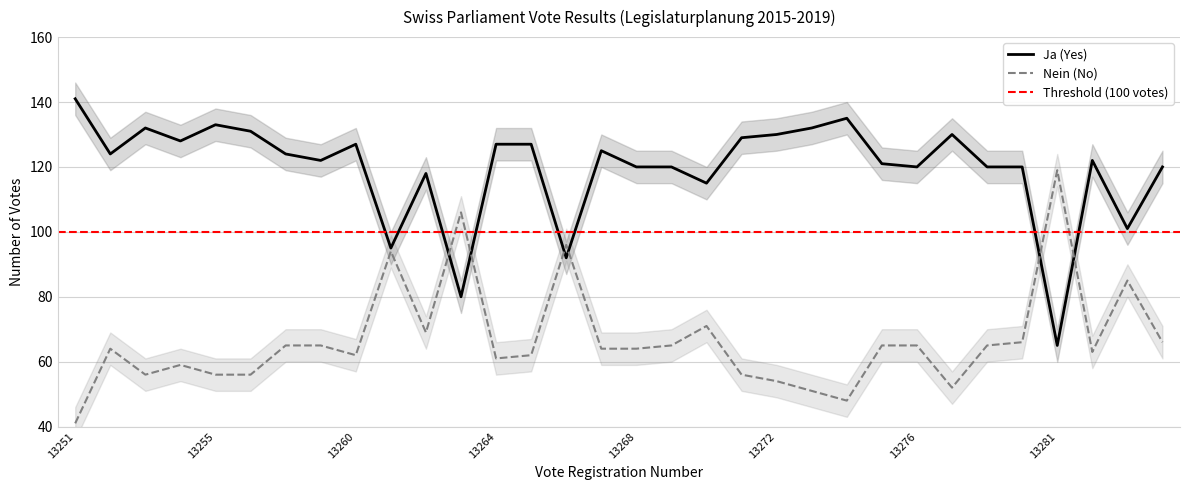

Which series has the largest range (max minus min)?

Nein